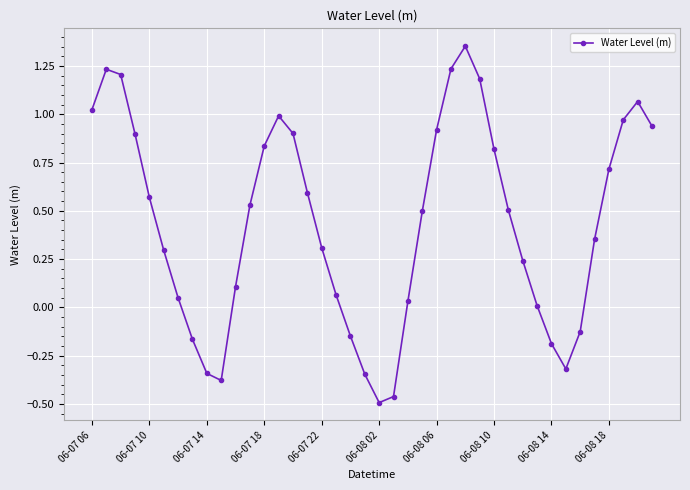

True or false: there are more than 1 points higher than both neighbors.

True